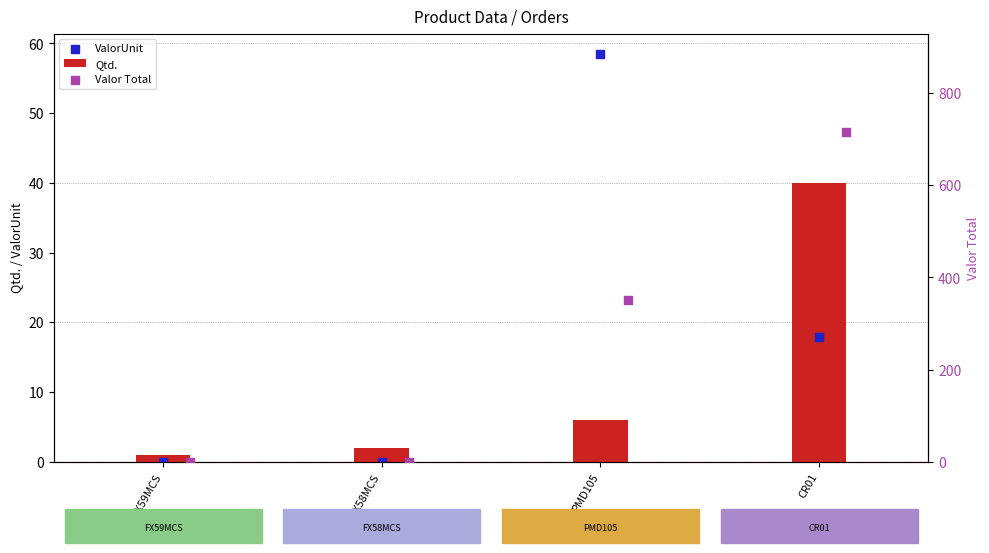

Is the value of Qtd. at FX59MCS greater than the value of ValorUnit at FX59MCS?

Yes